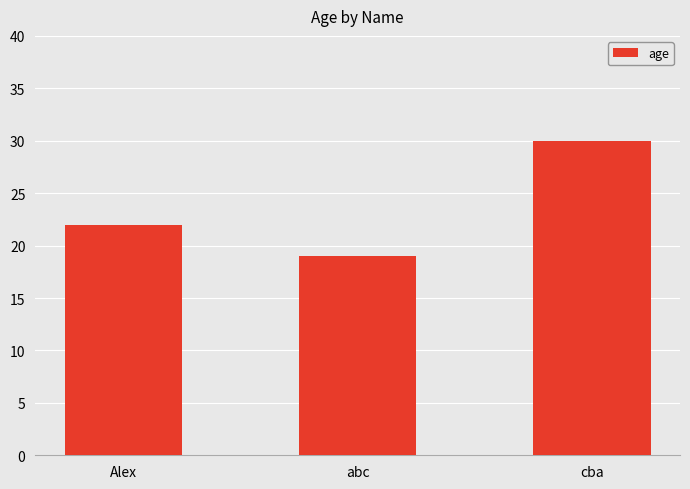

Reading right to left, extract all data points from this chart.

30	19	22